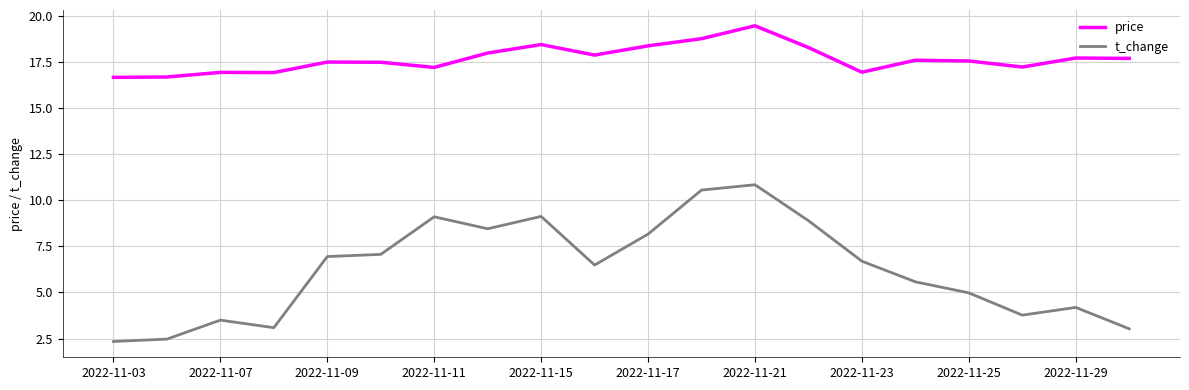

True or false: t_change and price cross at least once.

False